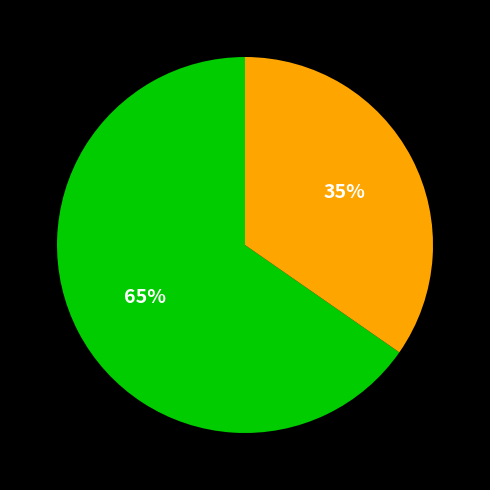

Is there any slice that represents more than half of the pie?

Yes